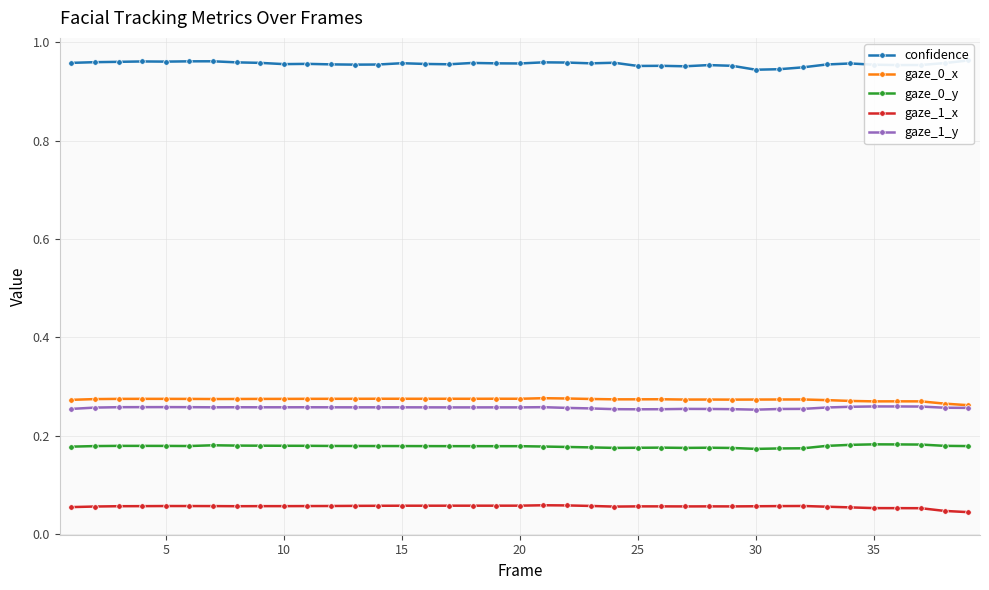

True or false: gaze_1_y and gaze_1_x cross at least once.

False